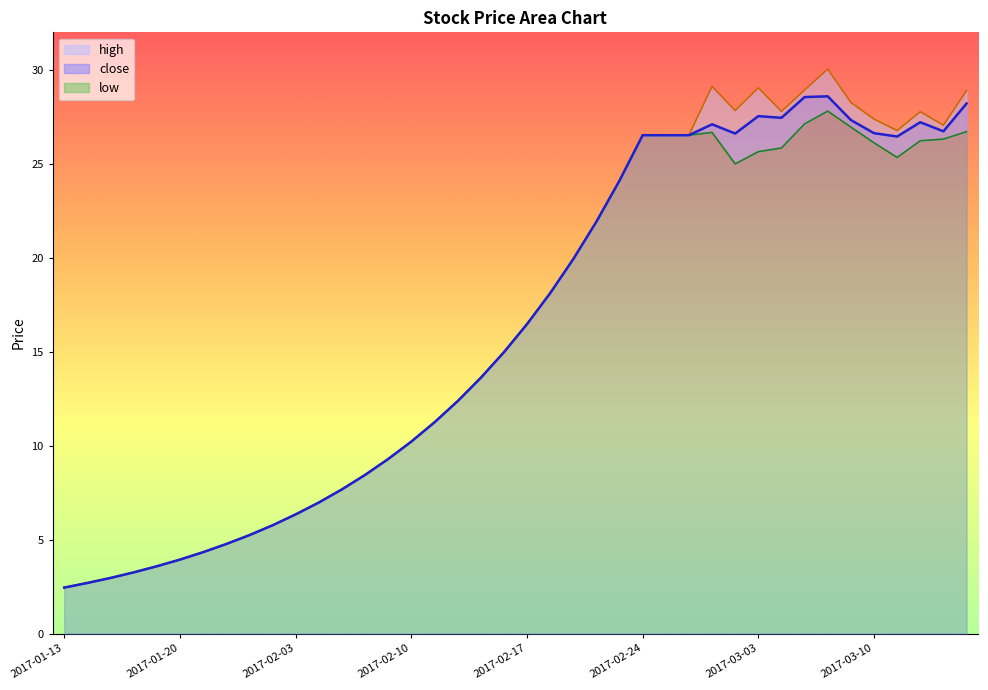

The value of close at 2017-02-09 is 12.7. True or false?

False